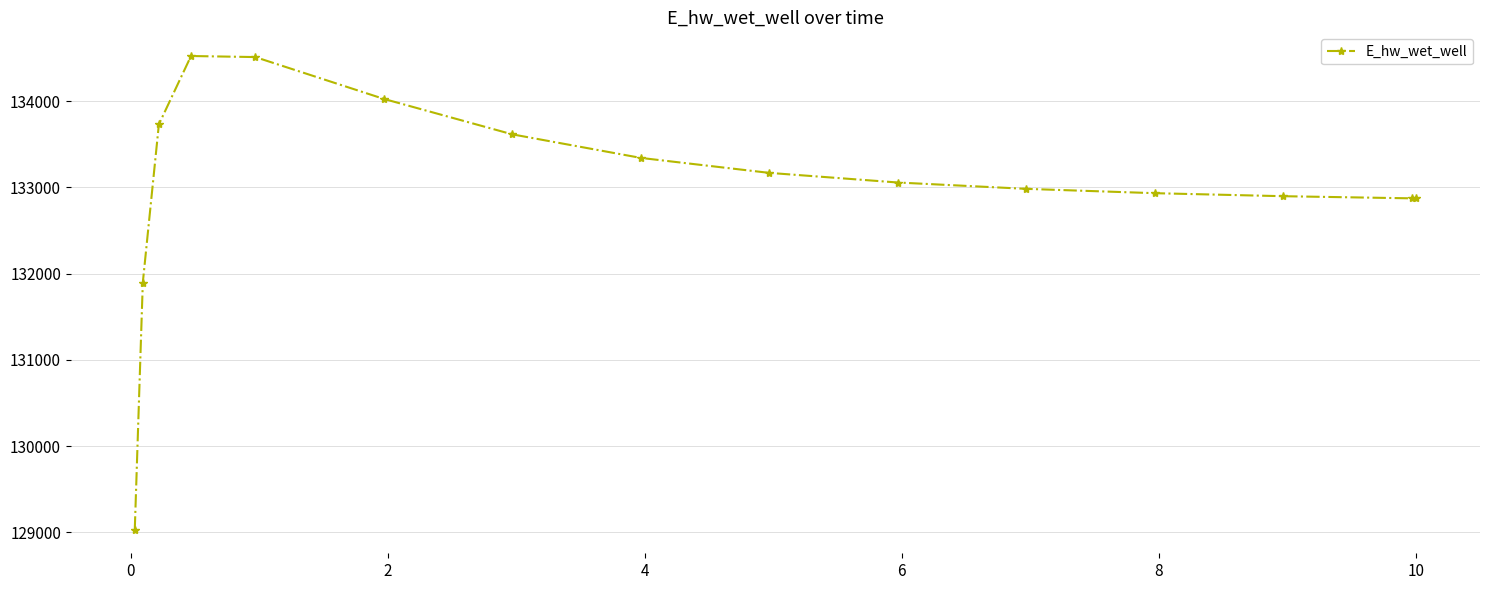

What is the value of the 12th point from the left?

132932.8